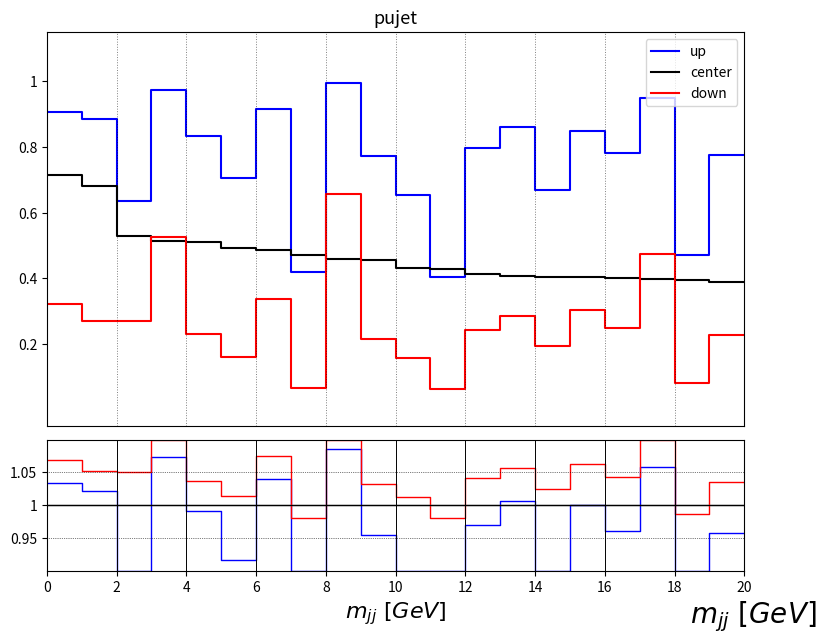

Is this an area chart (filled region under the line)?

No